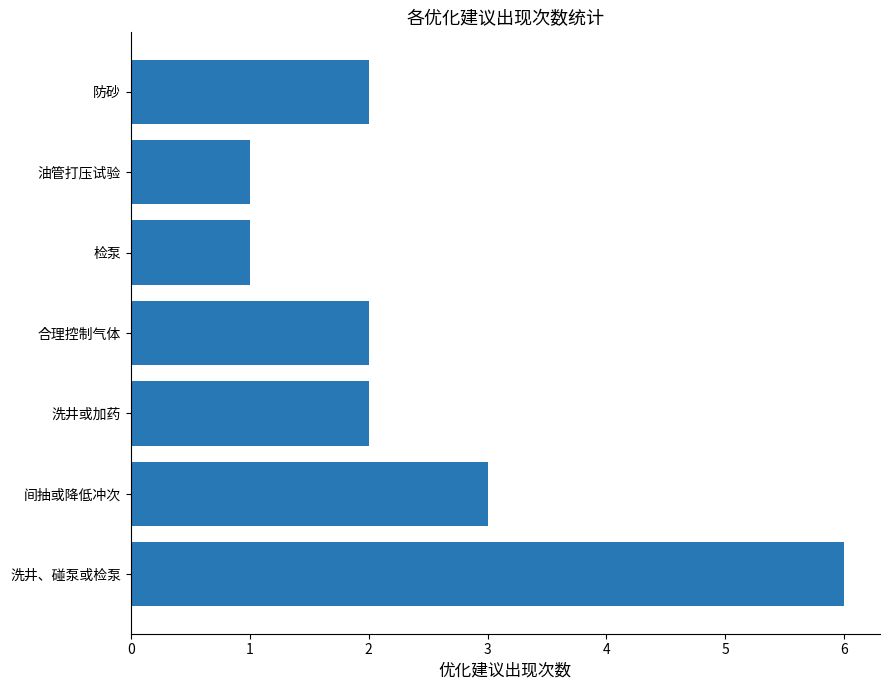

What is the sum of all values?

17